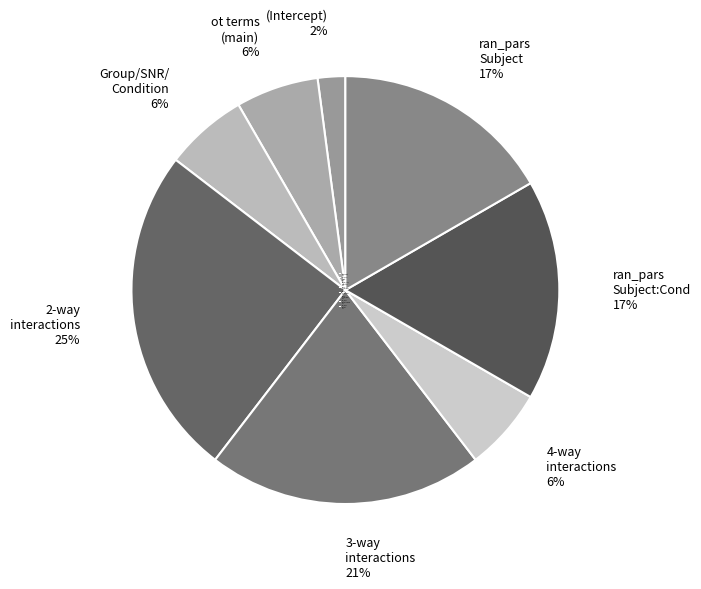

To the nearest percent, what is the difference between the largest and smallest slice percentages?

23%